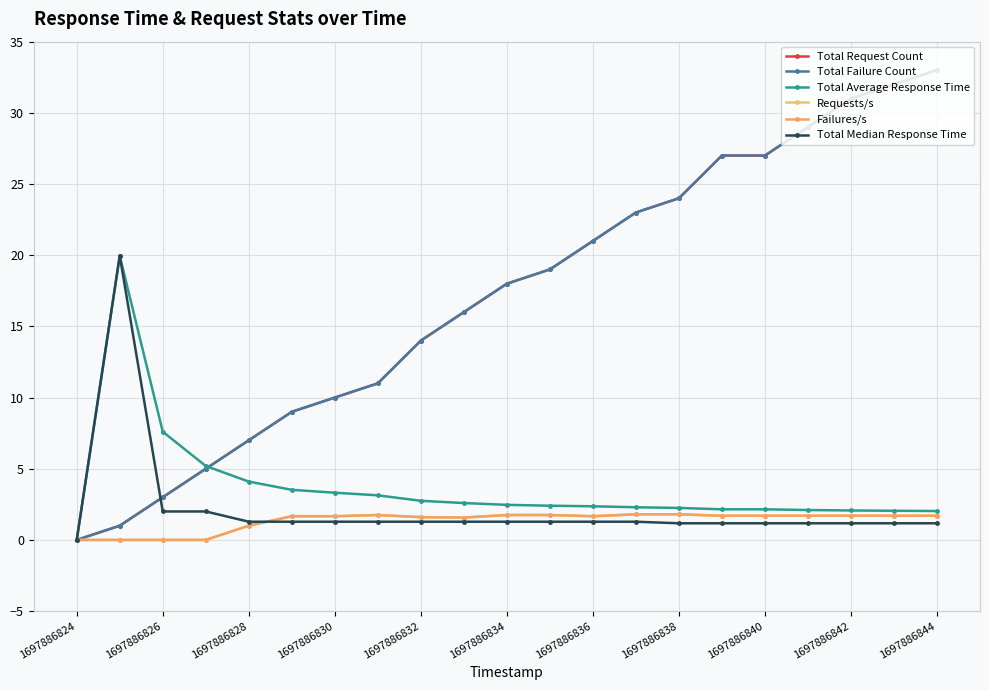

Which series ends up on top after the final intersection of Total Request Count and Total Median Response Time?

Total Request Count